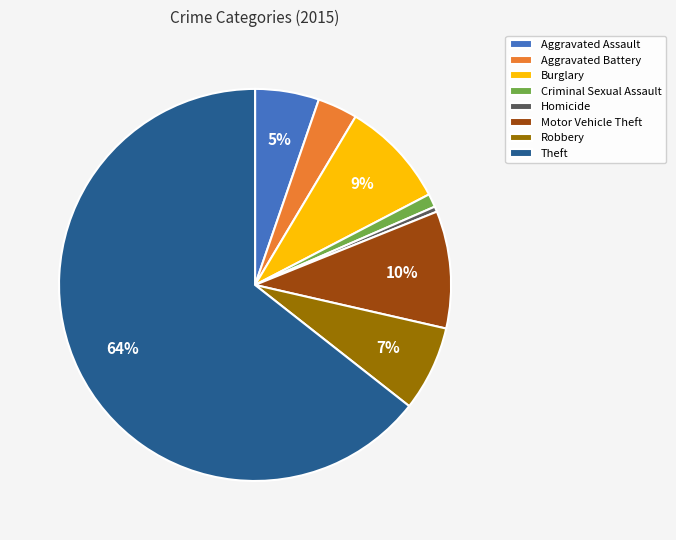

Count the number of slices in the pie.

8